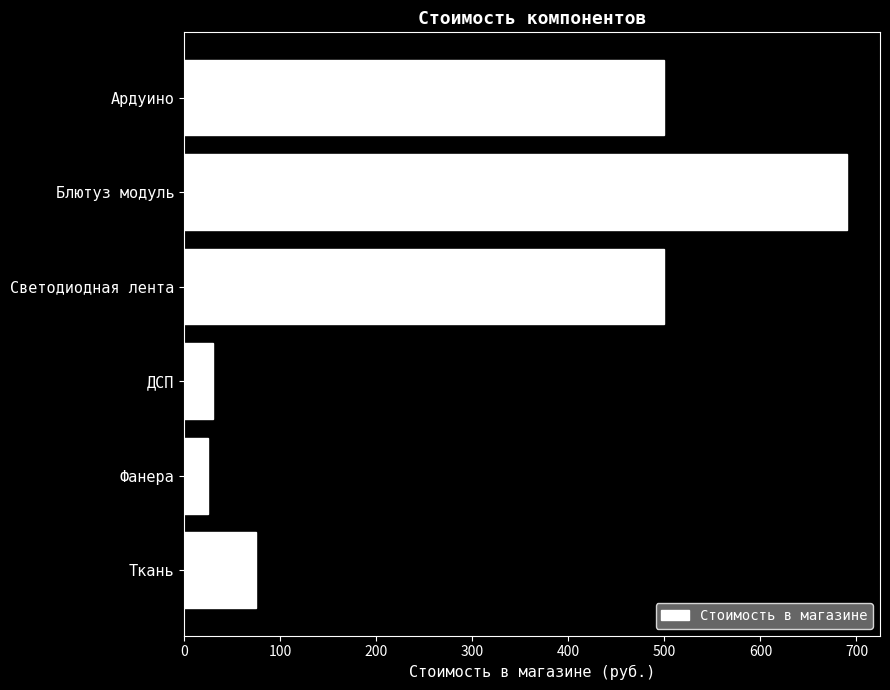

Reading top to bottom, list all the values displayed in this chart.

Ардуино=500	Блютуз модуль=690	Светодиодная лента=500	ДСП=30	Фанера=25	Ткань=75